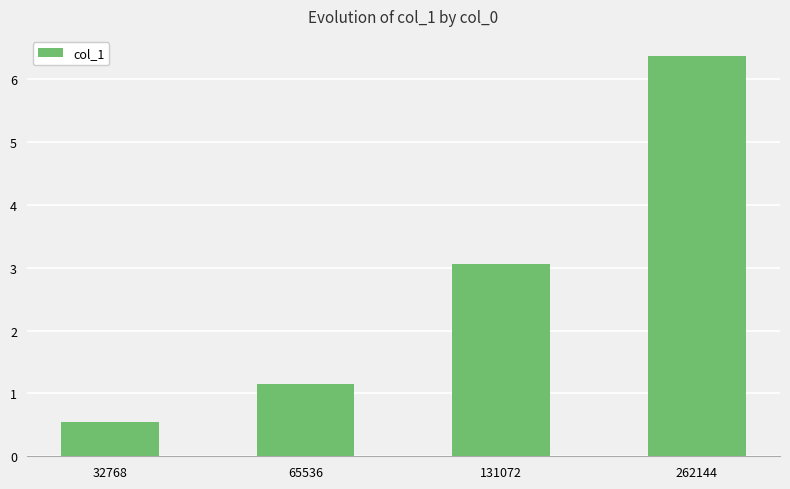

Reading left to right, list all the values displayed in this chart.

32768=0.6	65536=1.2	131072=3.1	262144=6.4